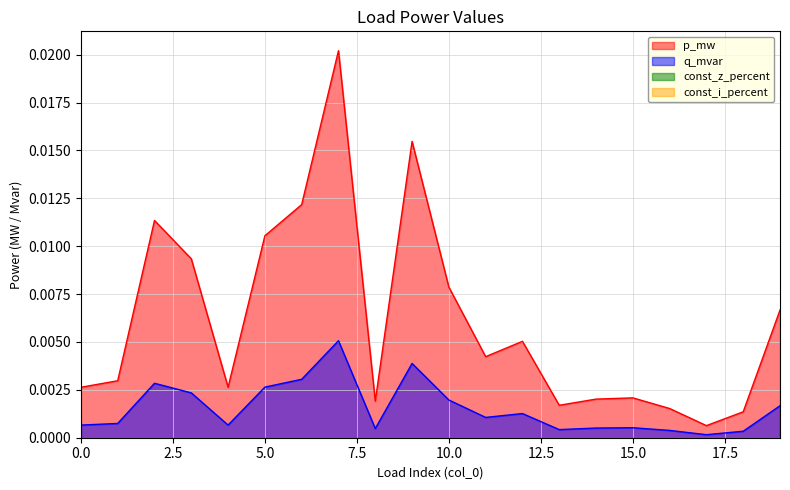

Does the chart display data point markers on the line(s)?

No